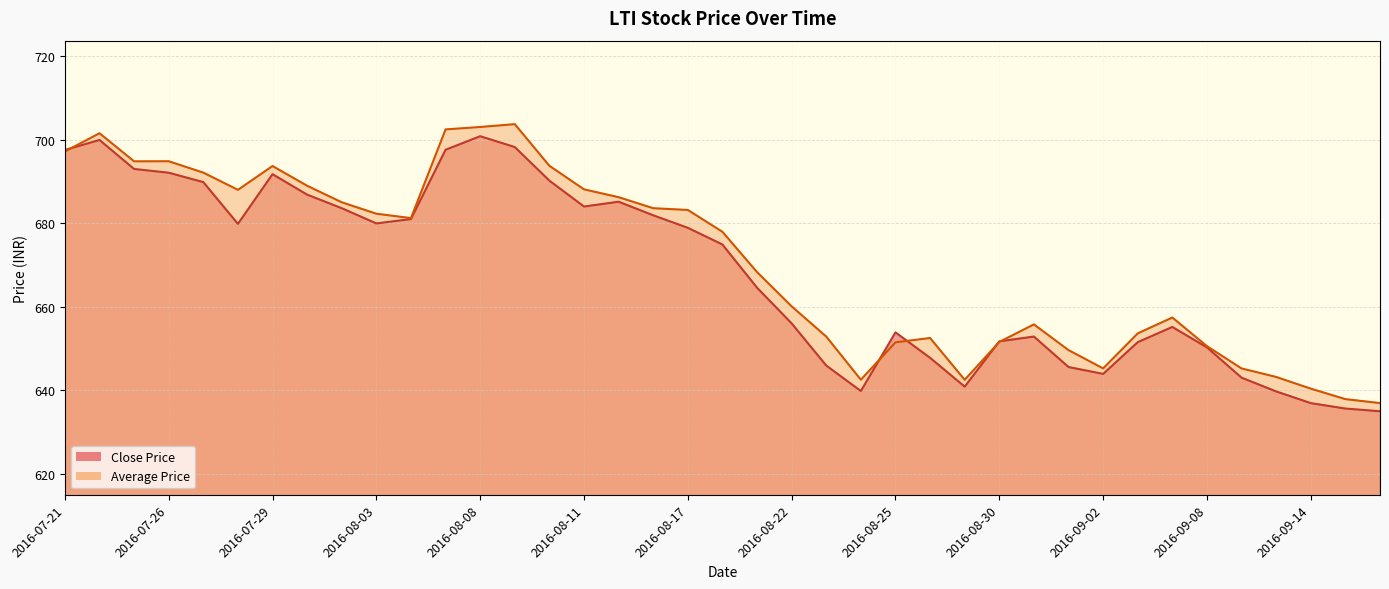

How many lines are shown in the chart?

2